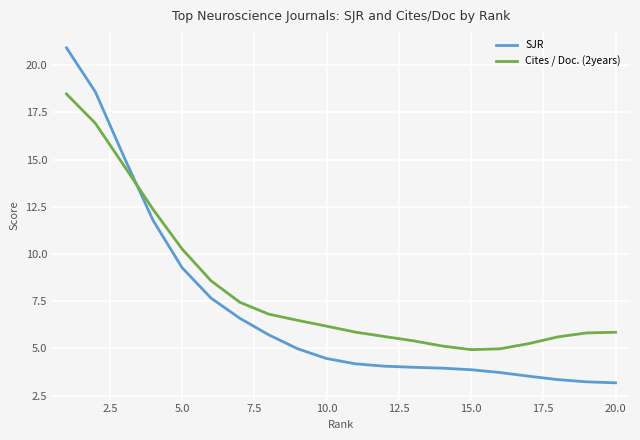

List the series in order of their overall mean, highest first.

Cites / Doc. (2years), SJR